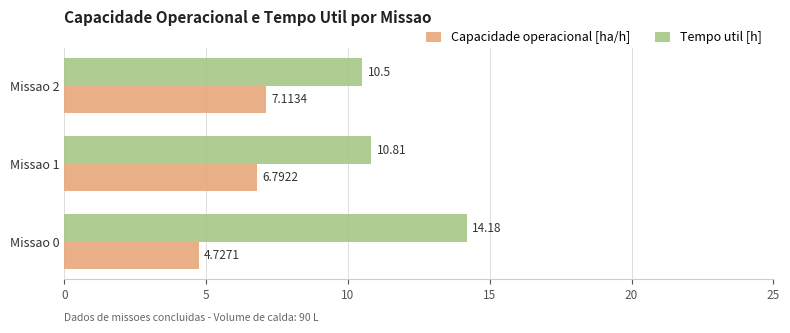

What is the maximum value shown in the chart?

14.2